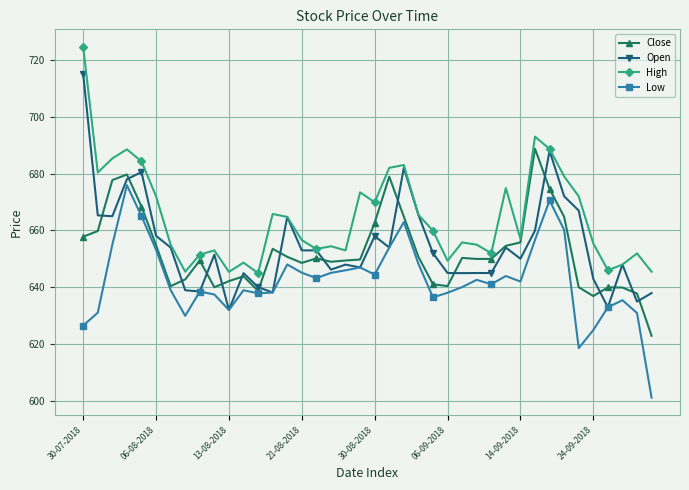

What is the value of the Close point at the 23rd from the left?

664.9